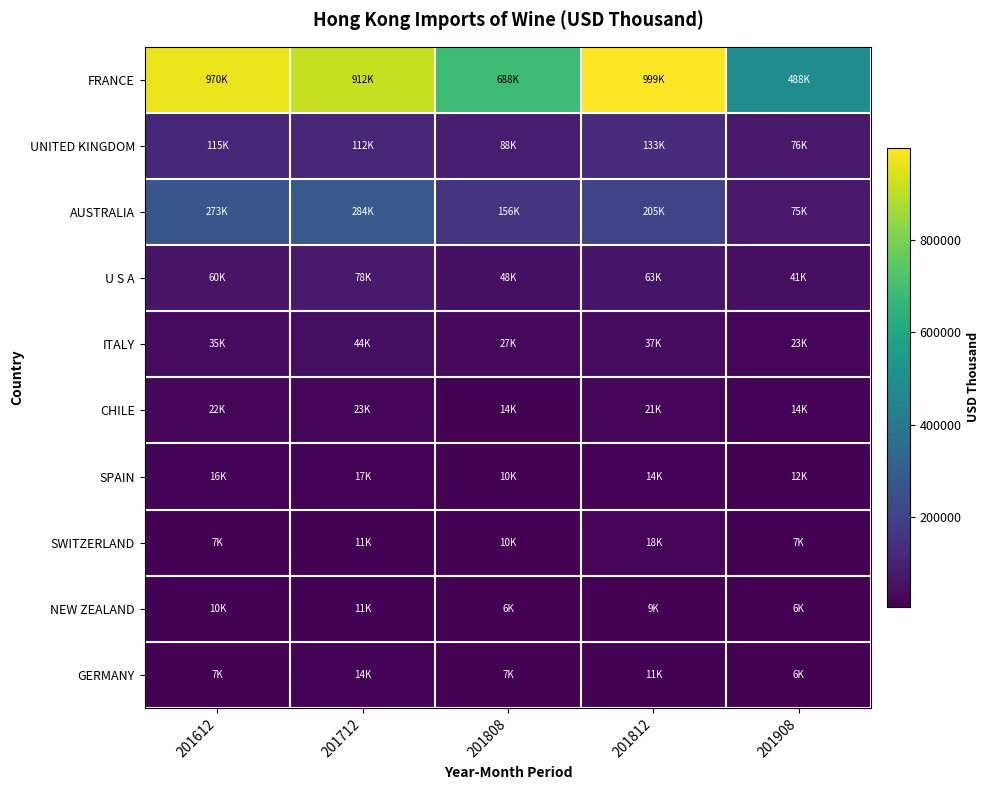

List the series in order of their peak value, lowest first.

NEW ZEALAND, GERMANY, SPAIN, SWITZERLAND, CHILE, ITALY, U S A, UNITED KINGDOM, AUSTRALIA, FRANCE